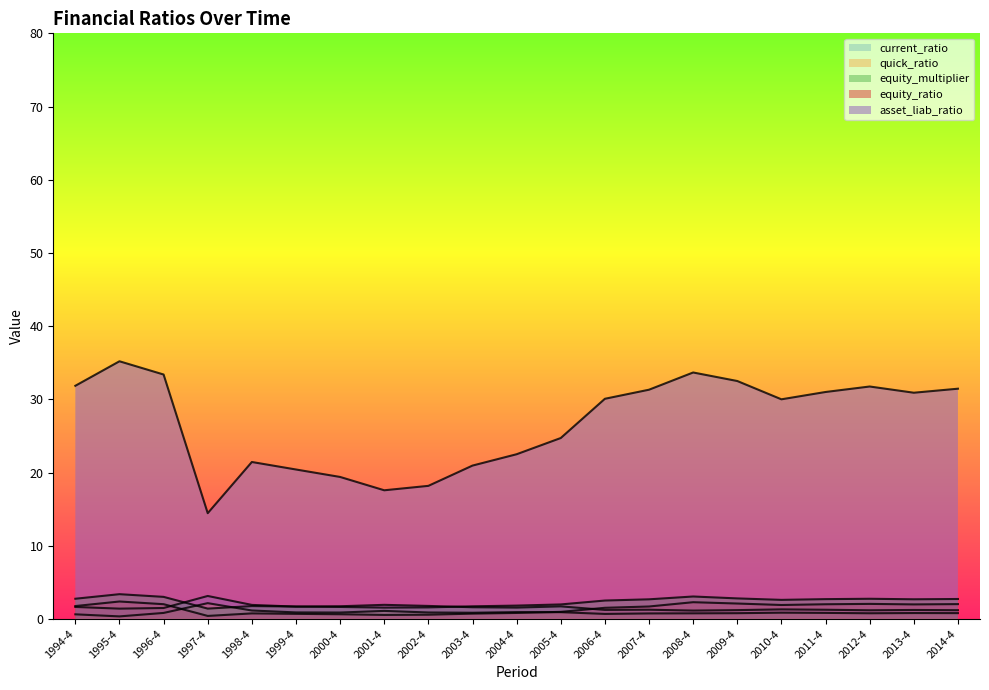

What is the label of the 15th point from the left?

2008-4